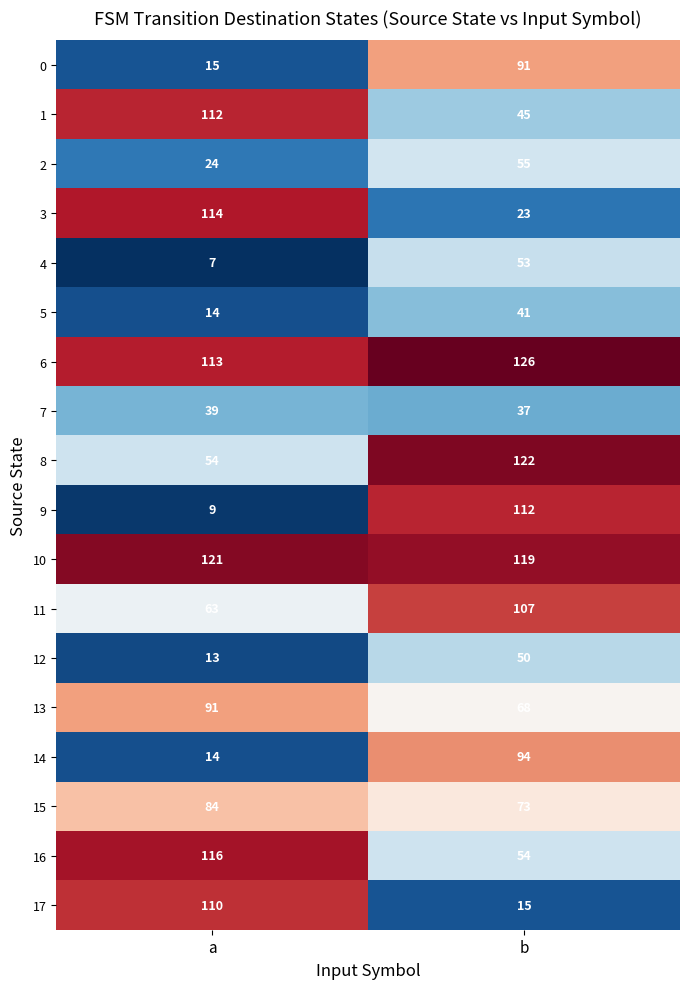

At b, list the series in order from smallest to largest.

17, 3, 7, 5, 1, 12, 4, 16, 2, 13, 15, 0, 14, 11, 9, 10, 8, 6